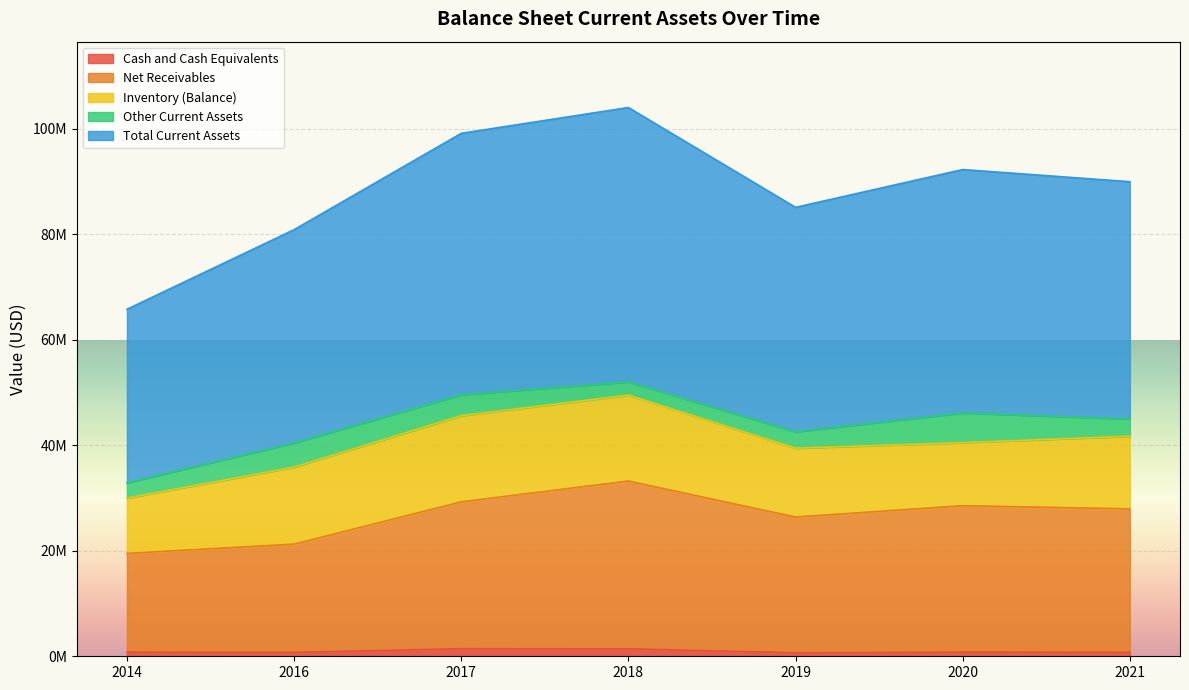

True or false: Net Receivables and Total Current Assets intersect in this chart.

False